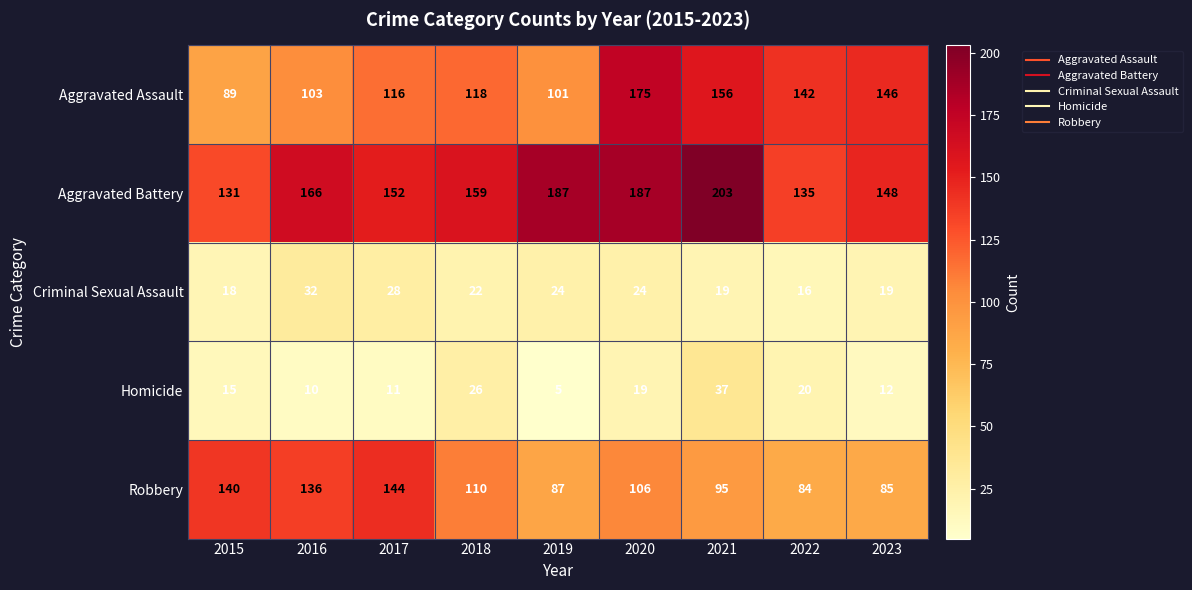

At which category is the sum across all series the highest?

2020